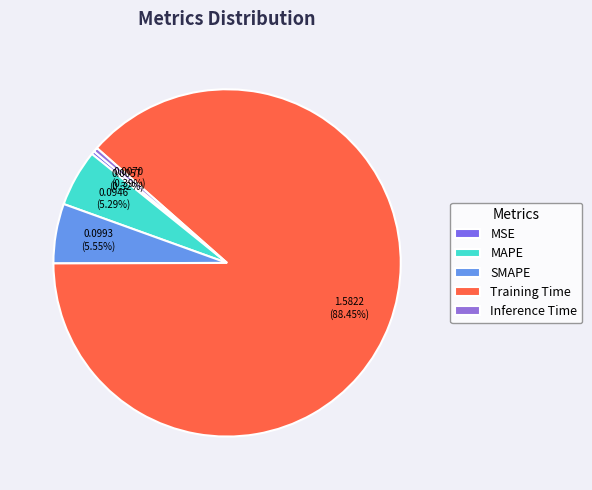

Combined, what portion of the pie is Training Time and MAPE?

93.7%